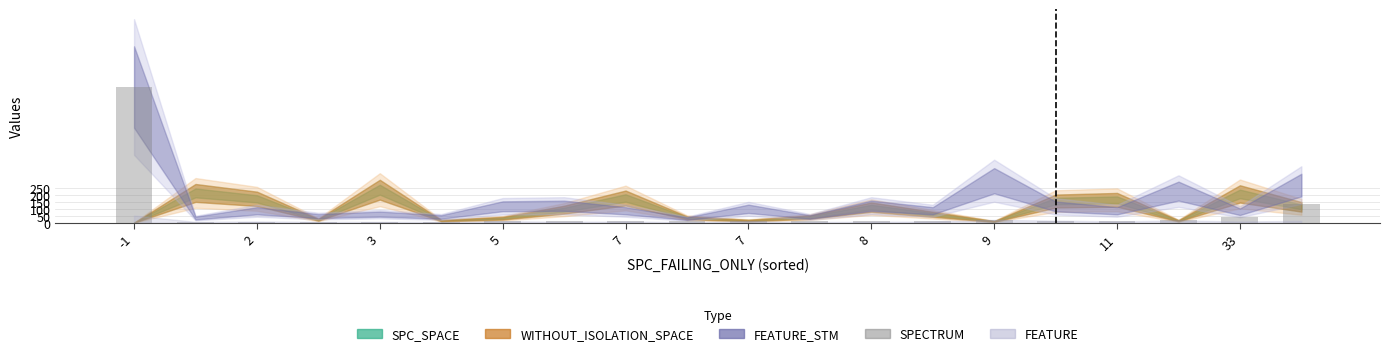

What is the maximum value shown in the chart?

966